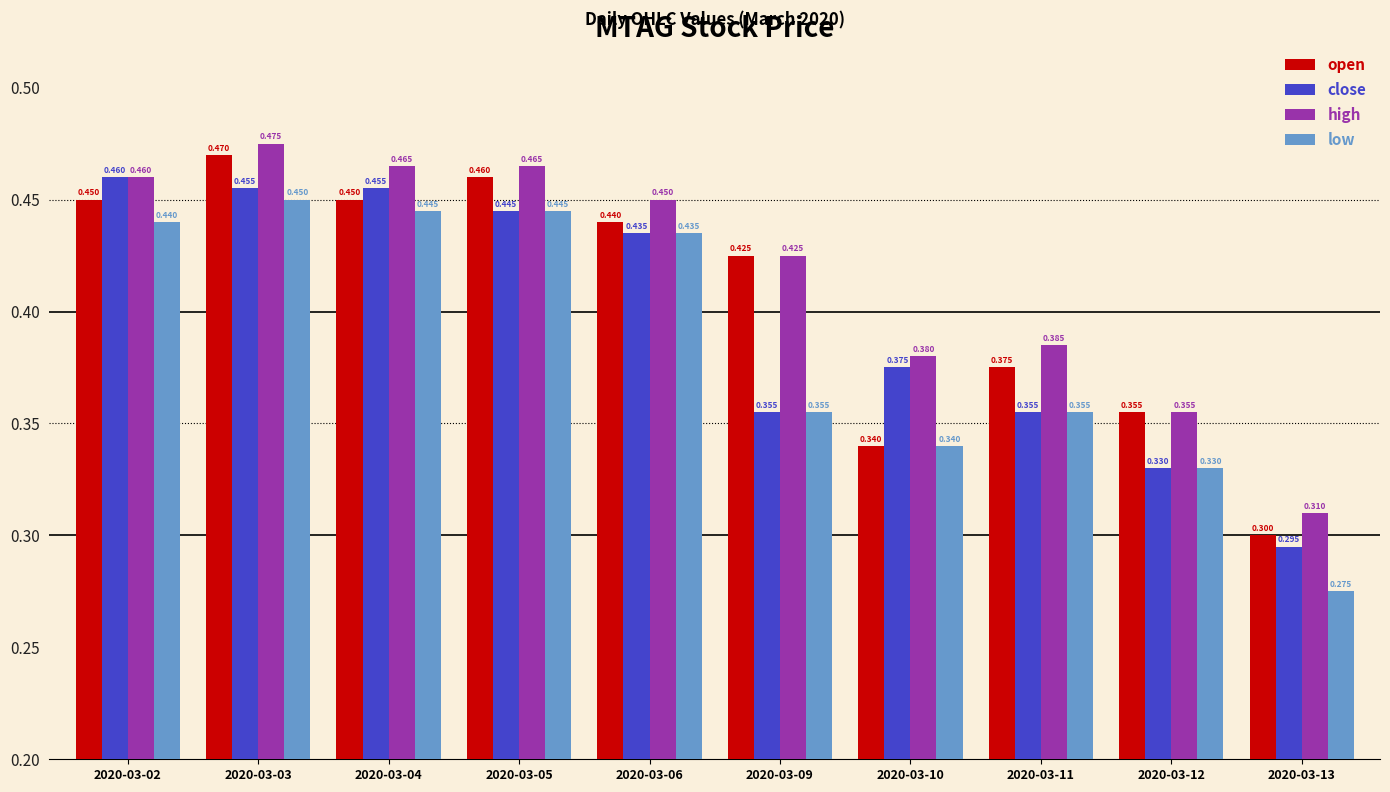

Is the value of low at 2020-03-09 greater than the value of close at 2020-03-10?

No